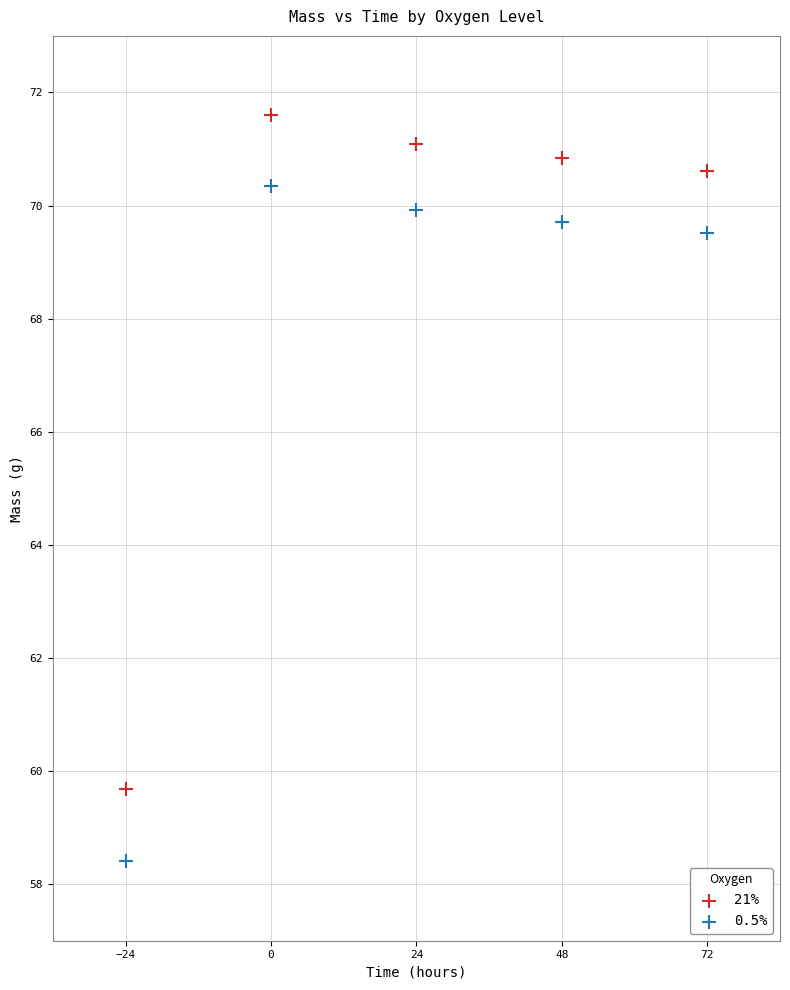

Which series reaches the maximum Y coordinate?

21%